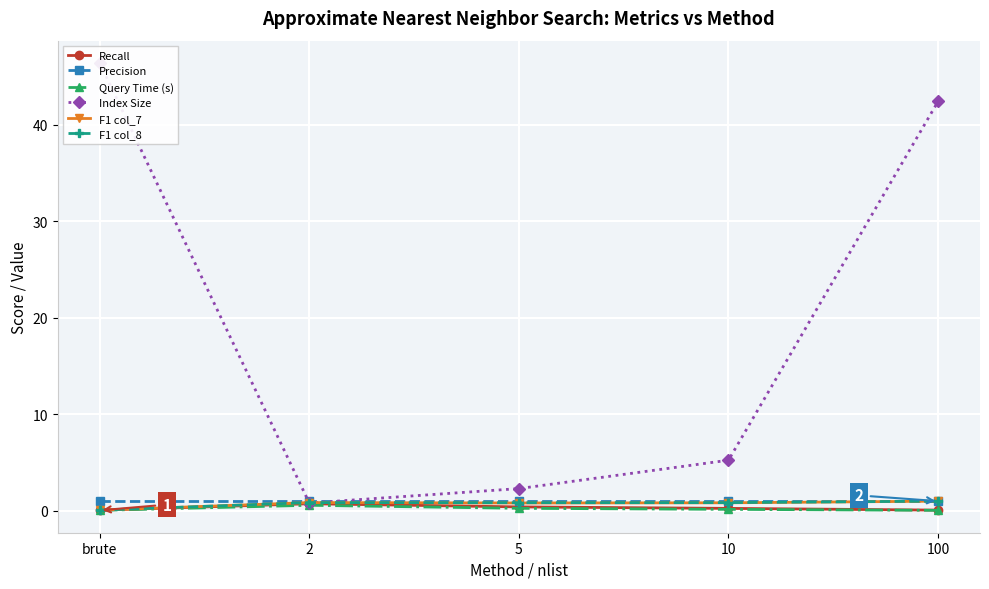

What is the label of the 4th point from the left?

10